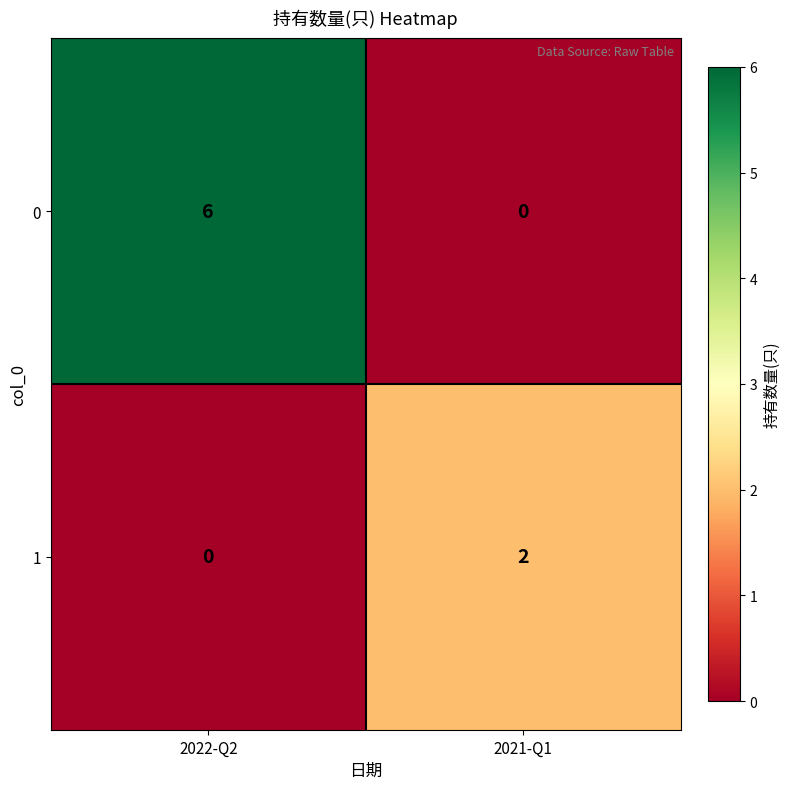

True or false: 0 has a value of 4 at 2021-Q1.

False